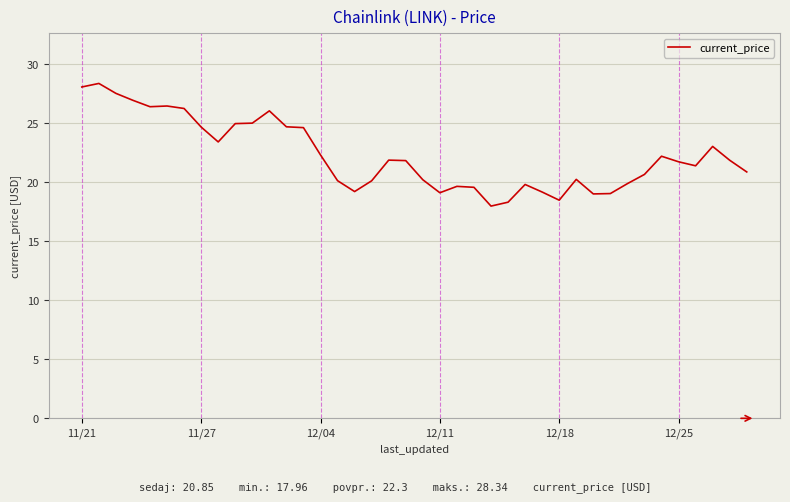

Count the number of categories in the chart.

40